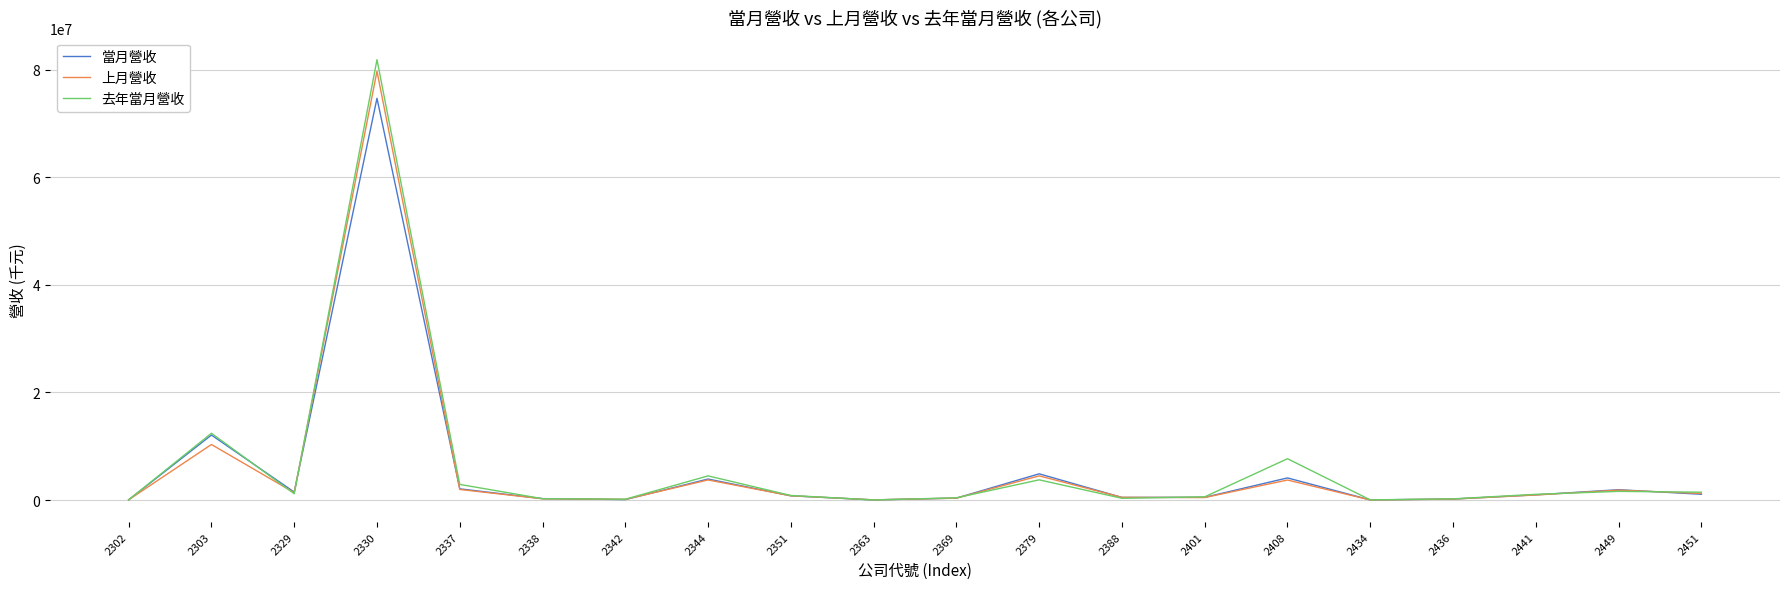

What is the maximum value shown in the chart?

81869781